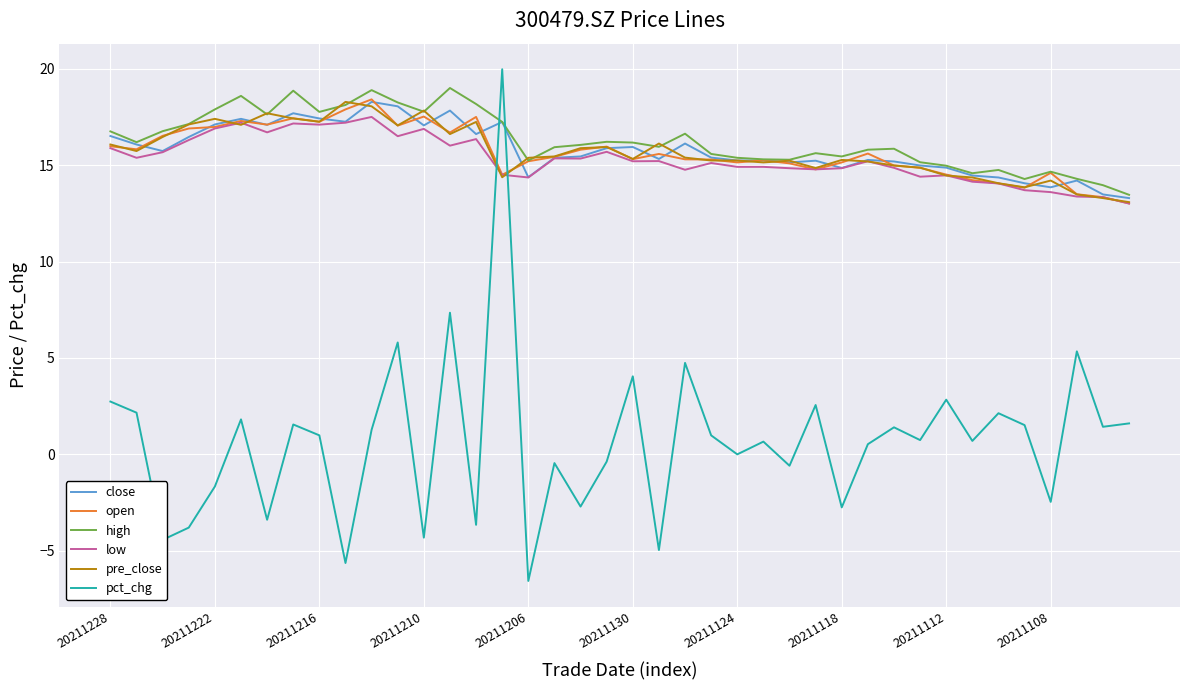

Which series ends up on top after the final intersection of pct_chg and close?

close